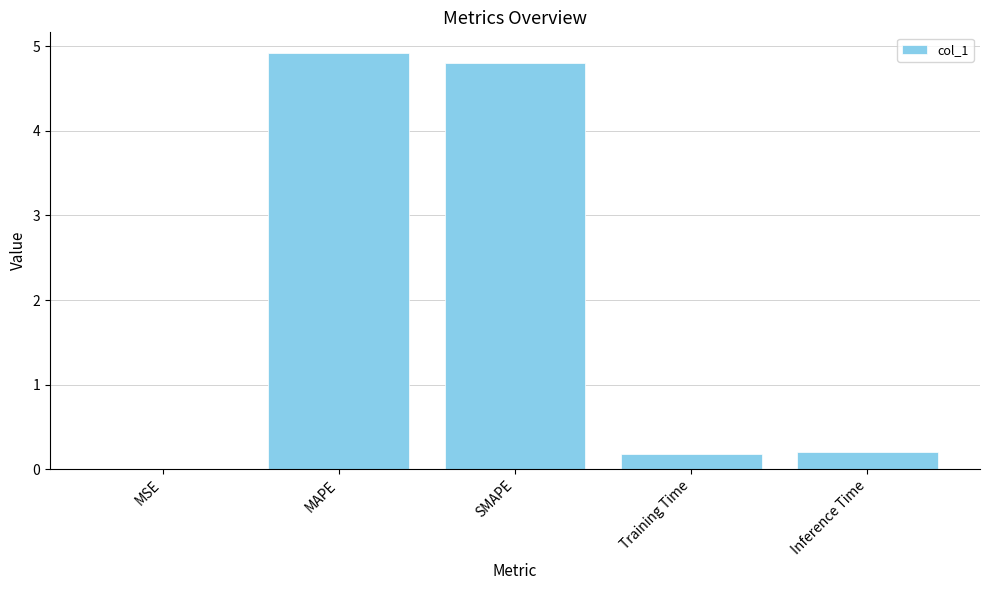

Which category has the highest value across all series?

MAPE